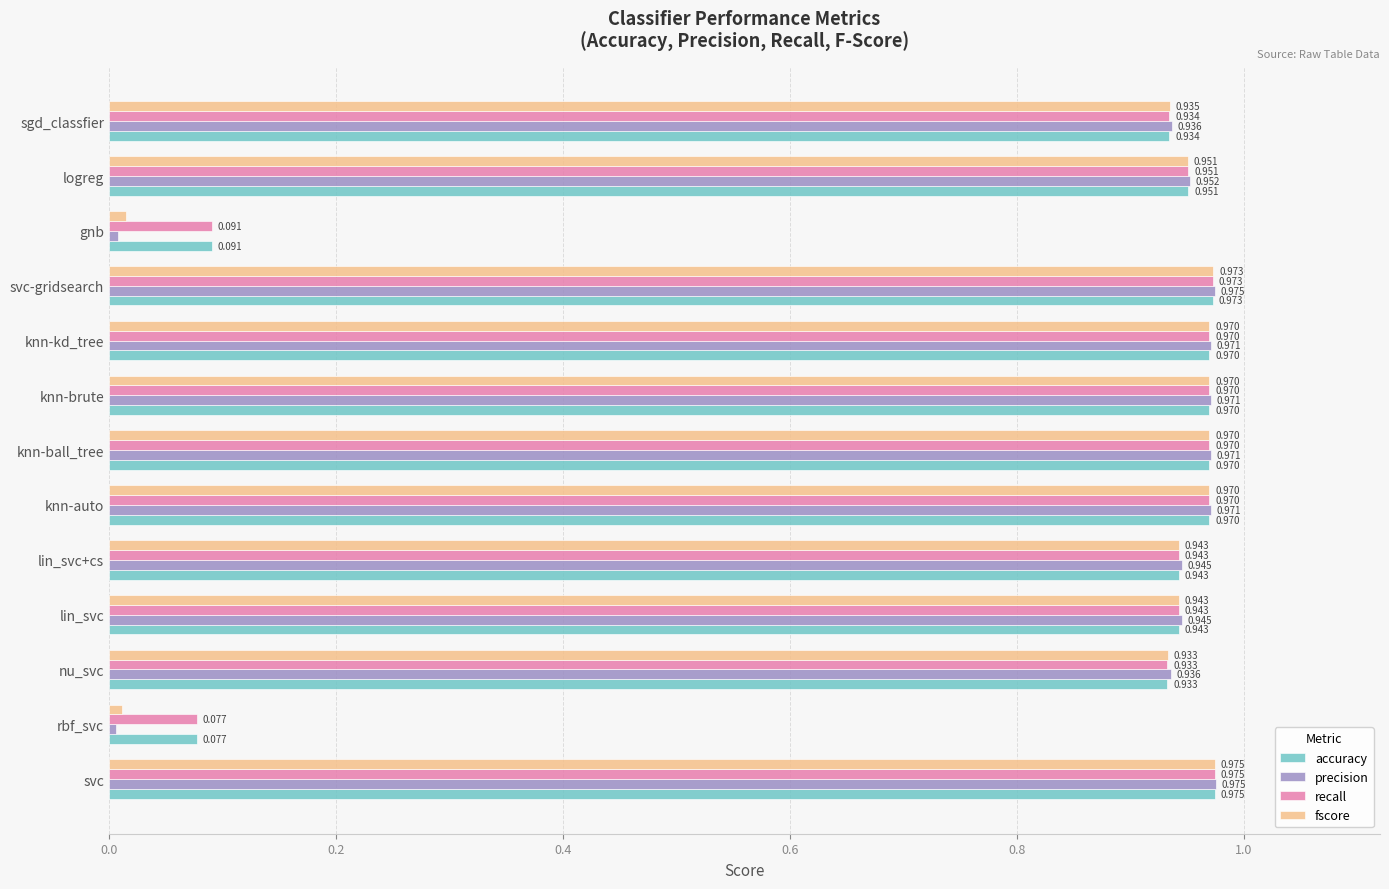

Which series has the widest spread of values?

precision